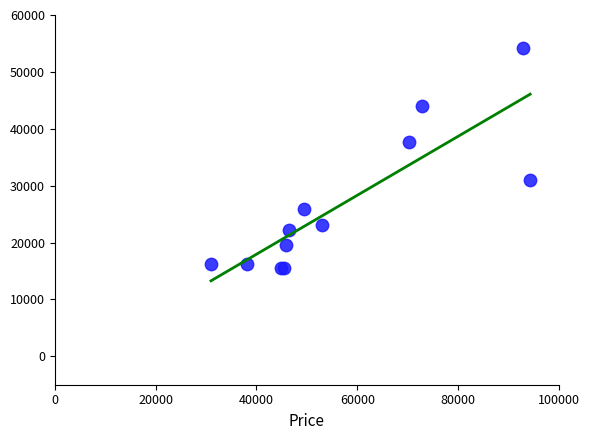

What Y value in the scatter plot is closest to 34897?

37716.0